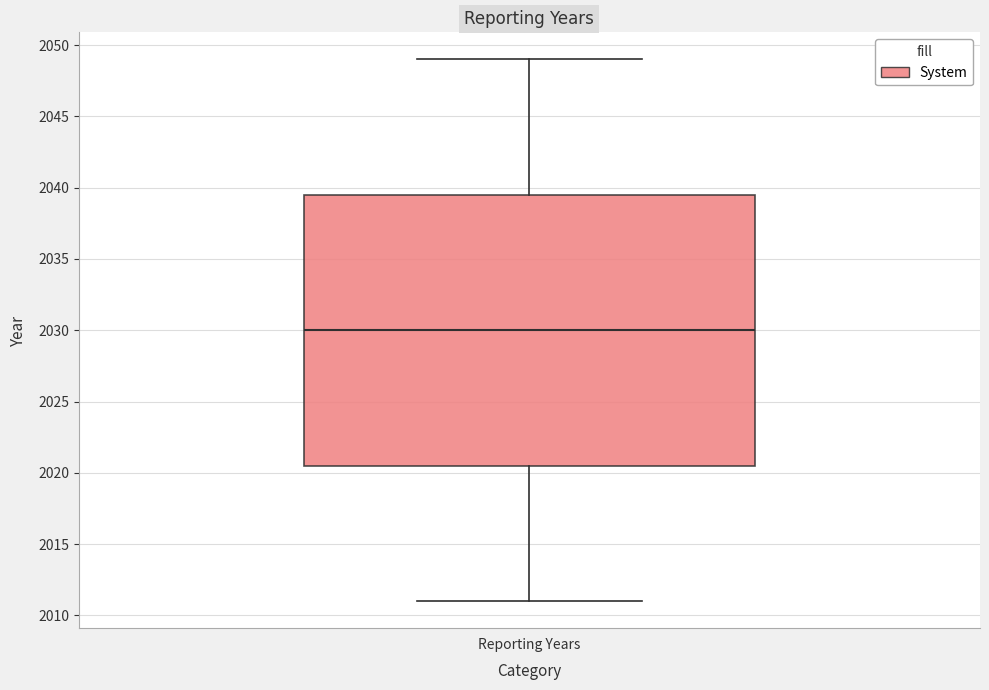

Transcribe this box plot: give where the median line is, the range the box spans, and where the two whiskers end, as read against the y-axis. The values are not printed on the chart, so give them approximately, as read against the axis.

median 2030.0, box 2020.5 to 2039.5, whiskers 2011.0 to 2049.0